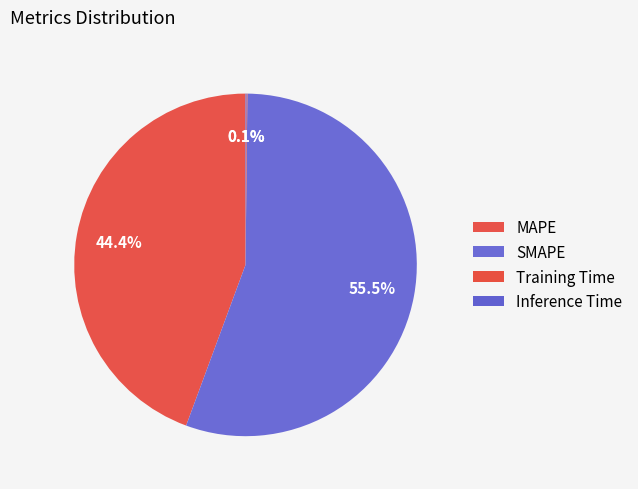

Is there a majority slice in this chart?

Yes